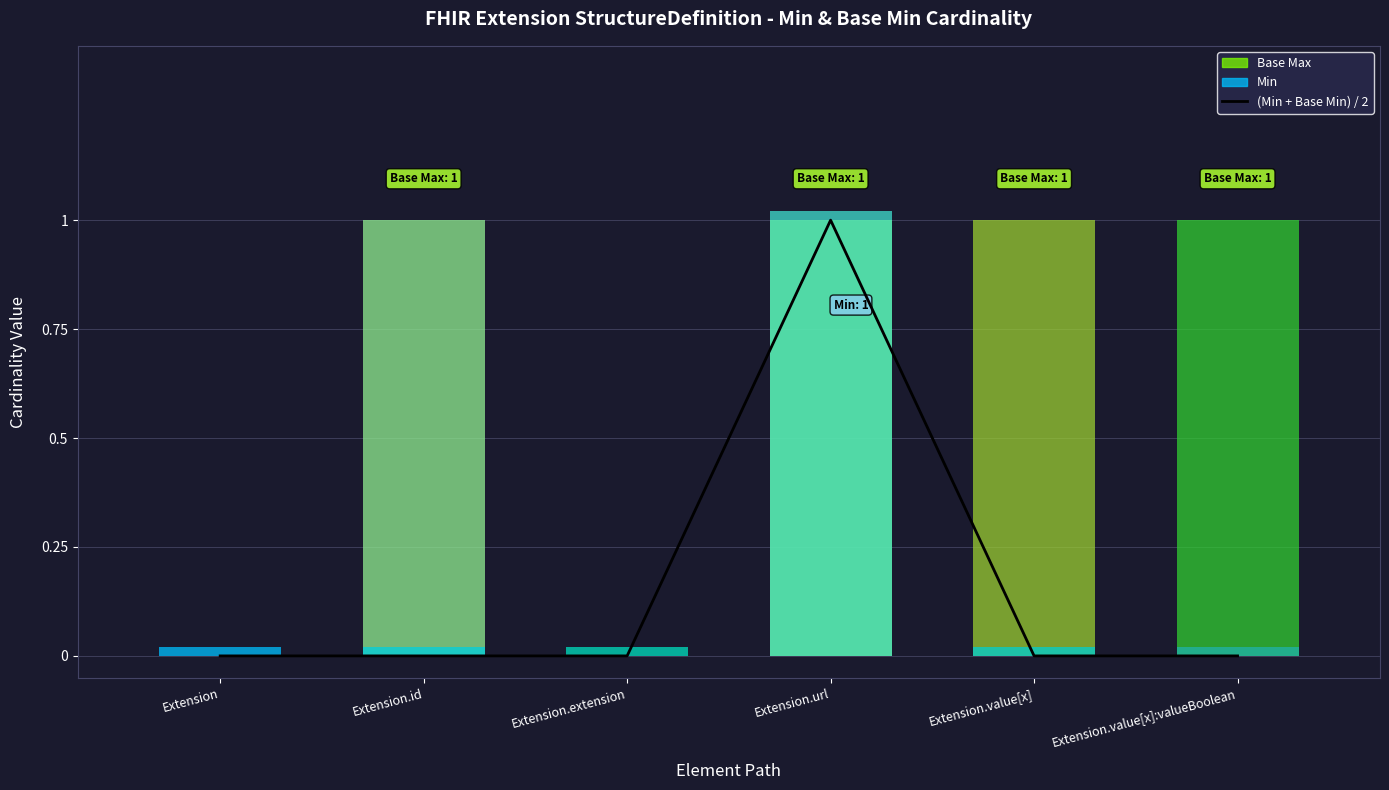

The chart shows a value of 0 at Extension. True or false?

True